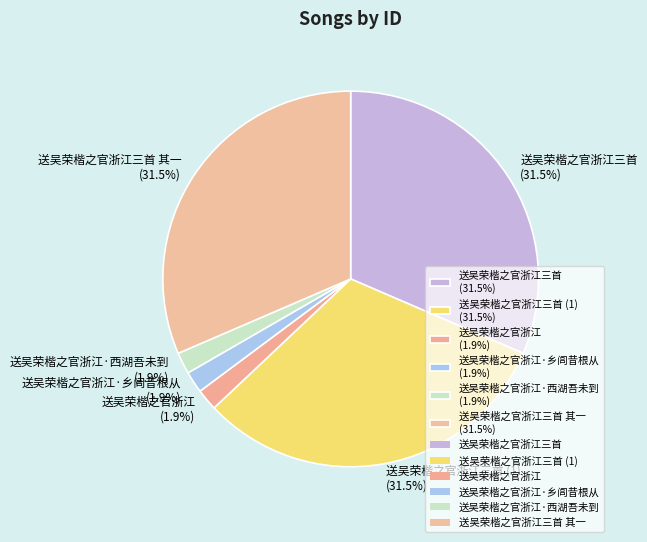

Count the number of slices in the pie.

6